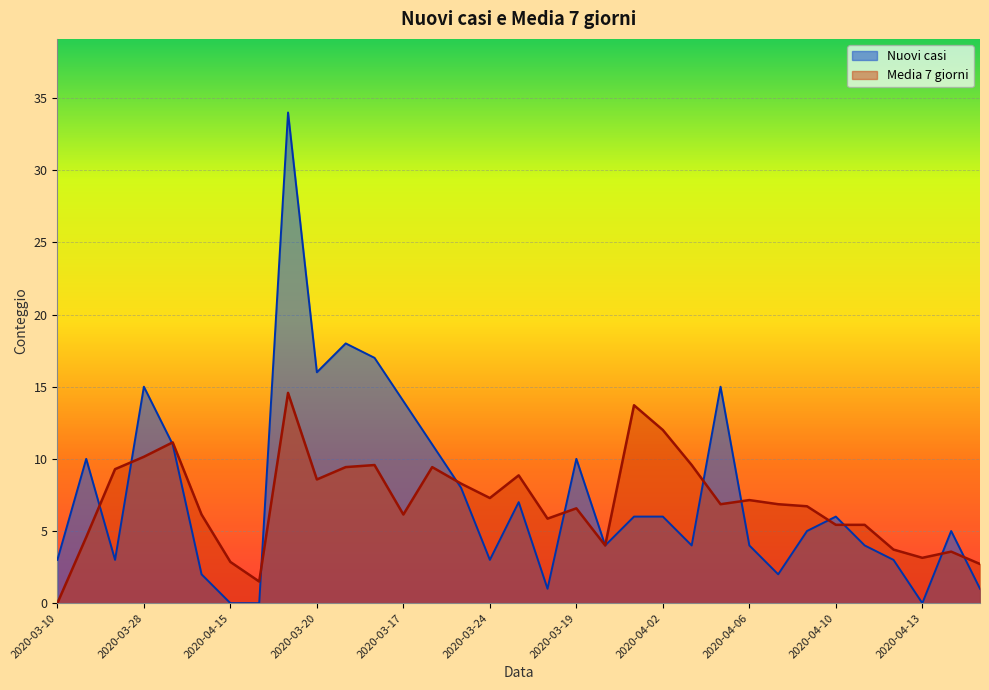

What is the difference between the maximum and minimum values?

34